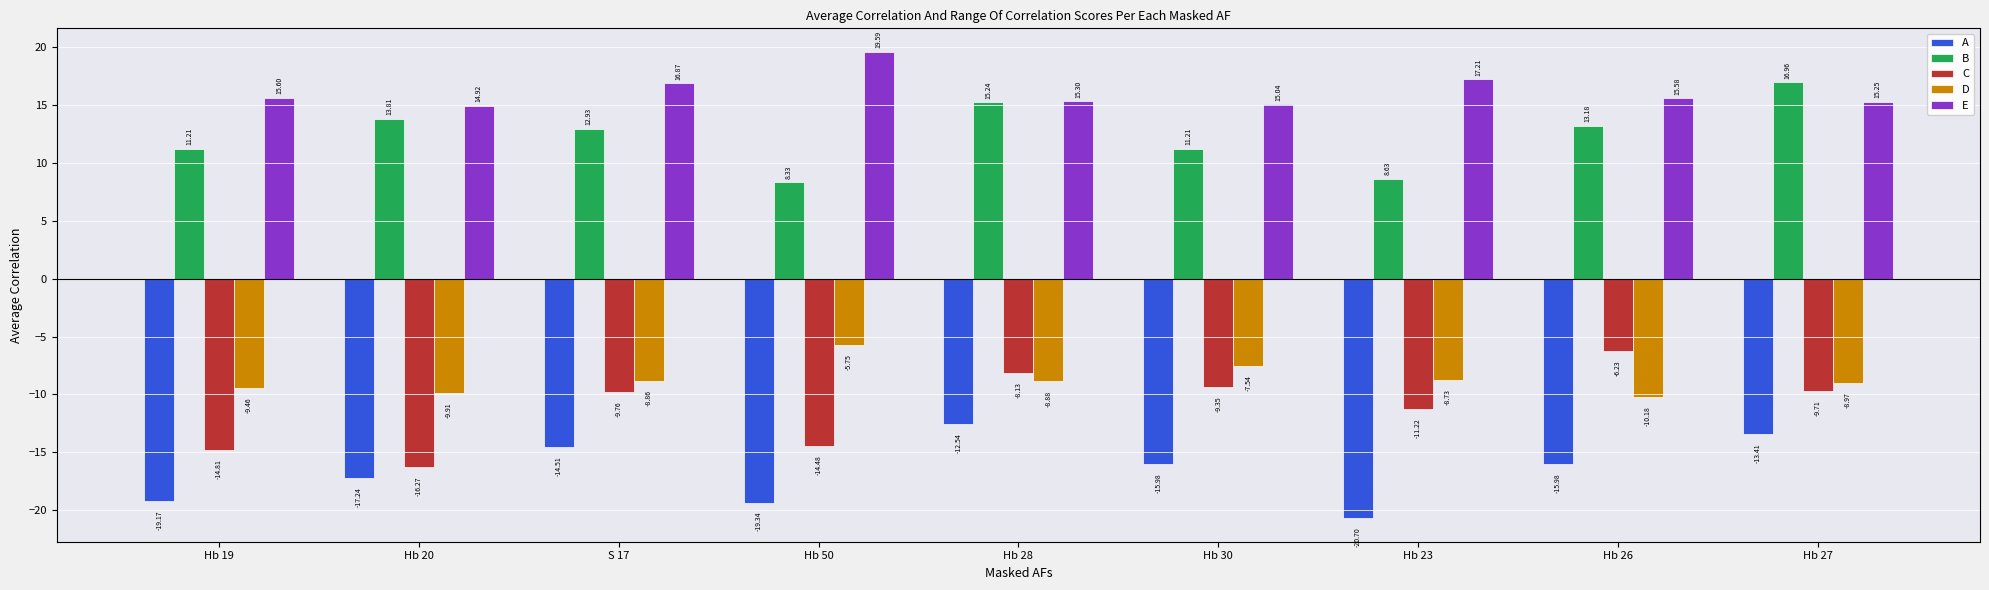

Where does the A series first go above -15?

S 17